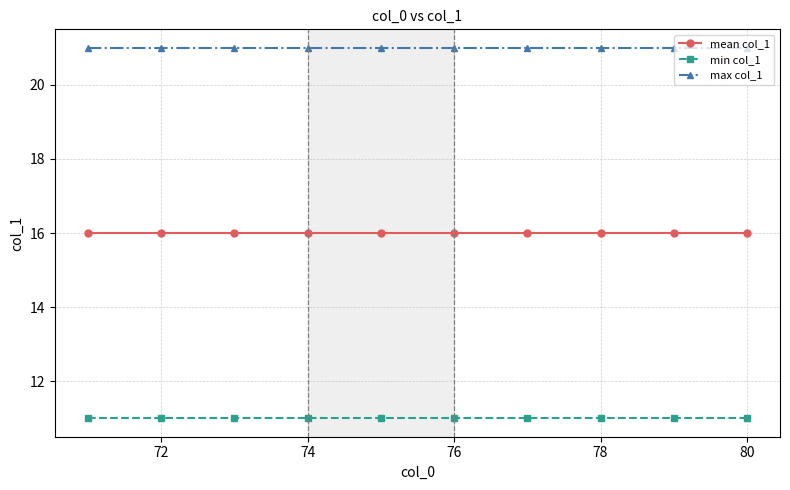

List the series in order of their overall mean, highest first.

max col_1, mean col_1, min col_1